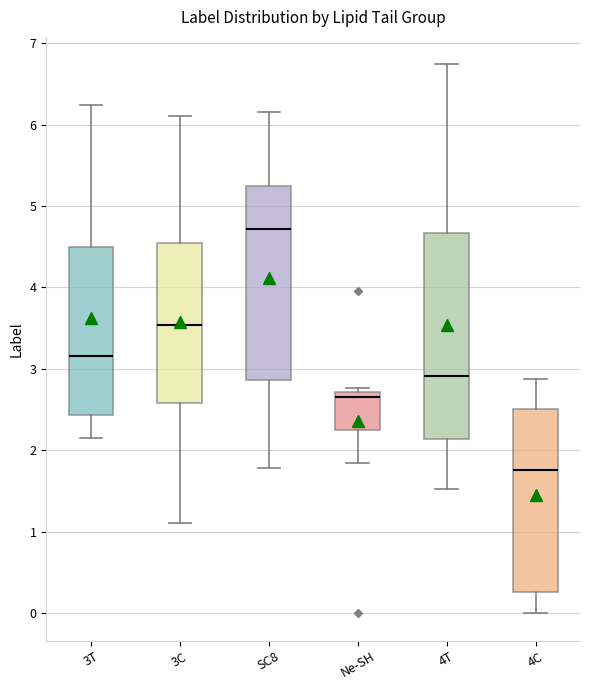

Which box has the highest median line?

SC8